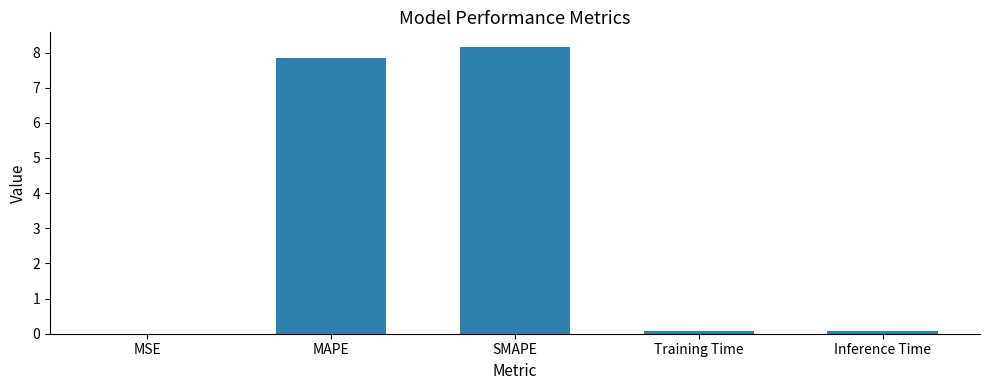

Which has a higher value, Inference Time or MAPE?

MAPE